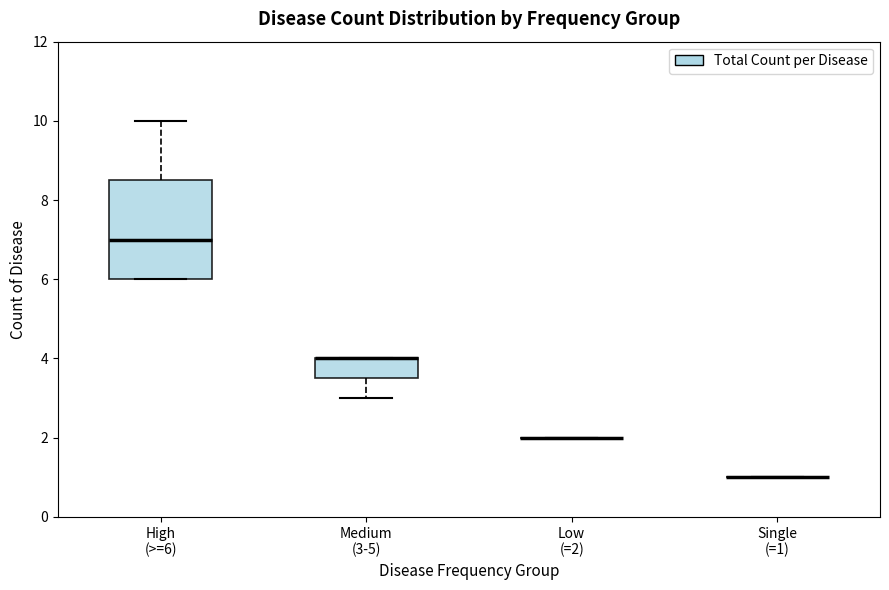

Comparing the boxes themselves (not the whiskers), which one is the tallest?

High (>=6)